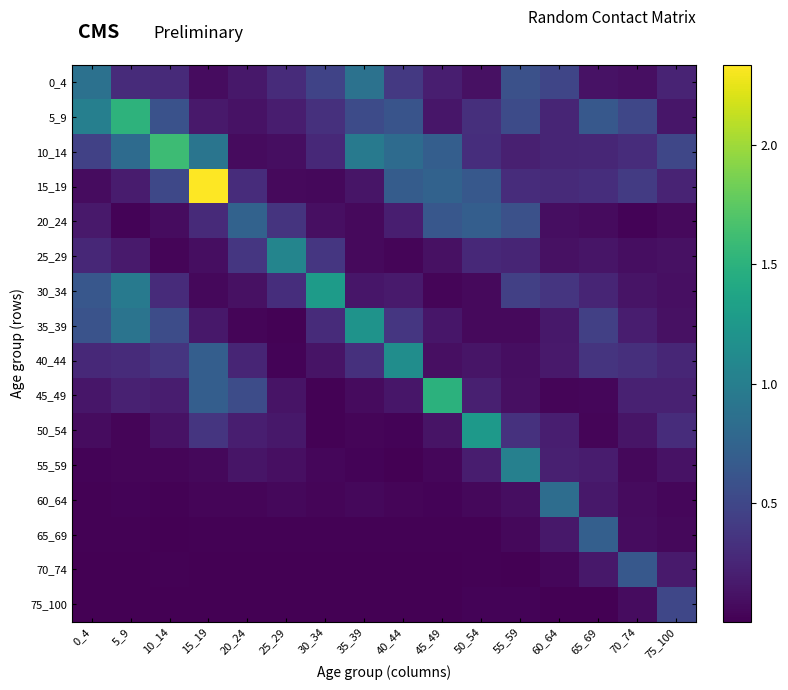

Between 5_9 and 40_44, which series saw the biggest shift?

5_9